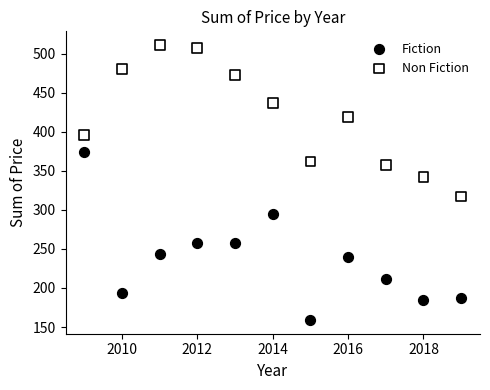

Which series reaches the maximum Y coordinate?

Non Fiction